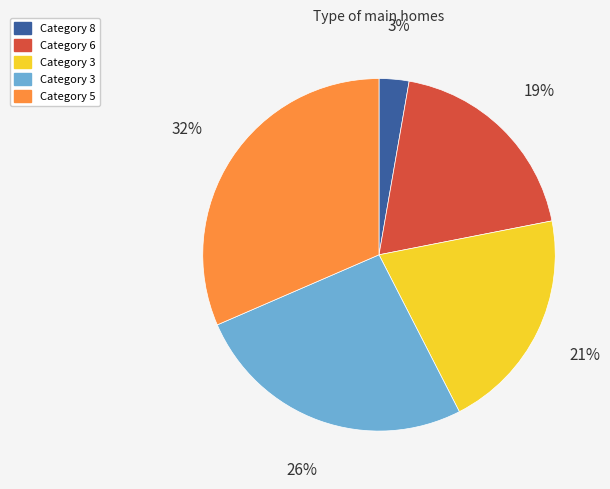

Count the number of slices in the pie.

5